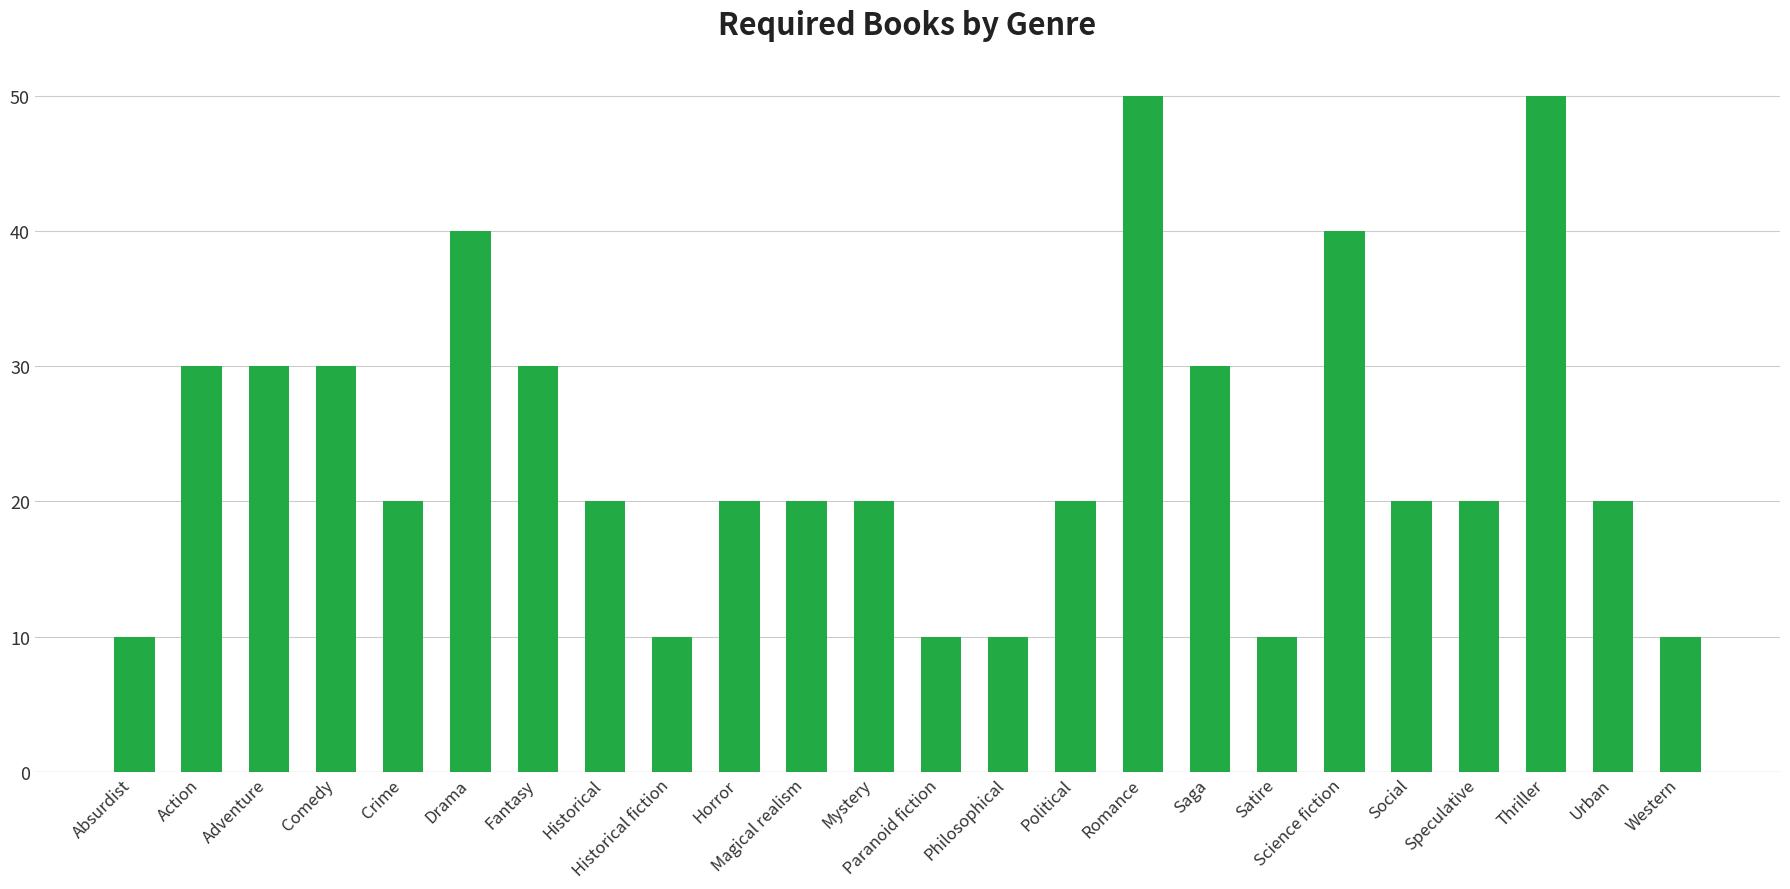

Reading right to left, list all the values displayed in this chart.

10	20	50	20	20	40	10	30	50	20	10	10	20	20	20	10	20	30	40	20	30	30	30	10